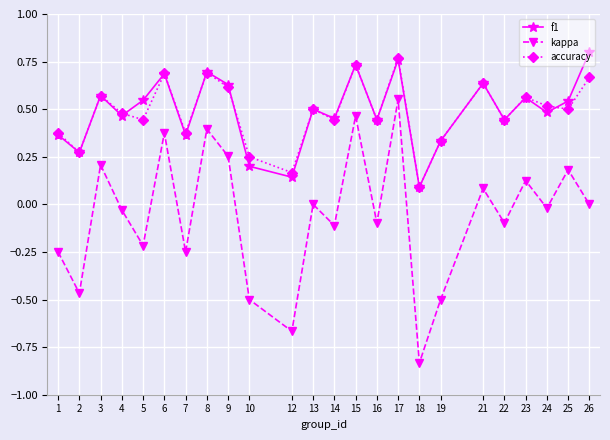

The f1 series shows 0.5 at 24. True or false?

True